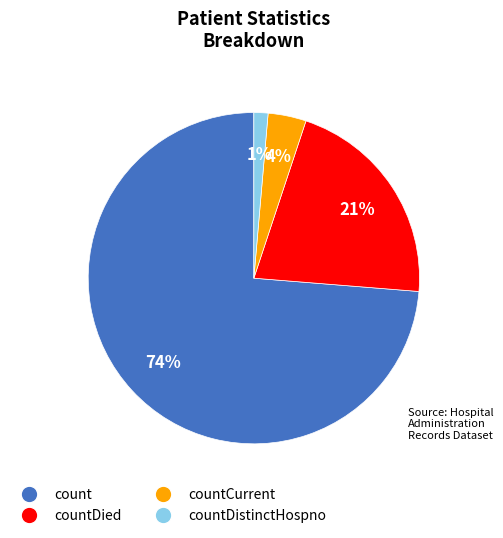

To the nearest percent, what is the average slice percentage?

25%